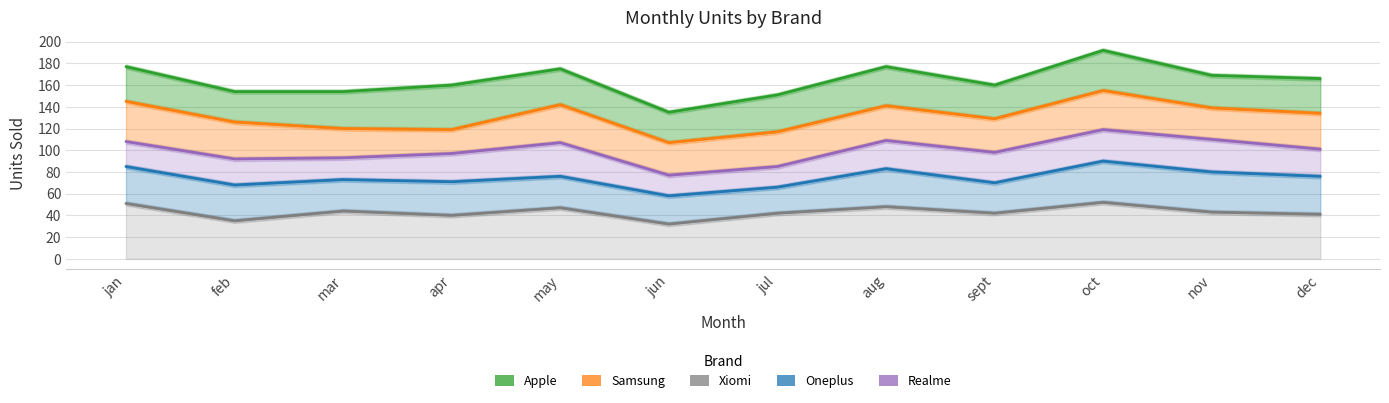

The value of samsung at jan is 145. True or false?

True